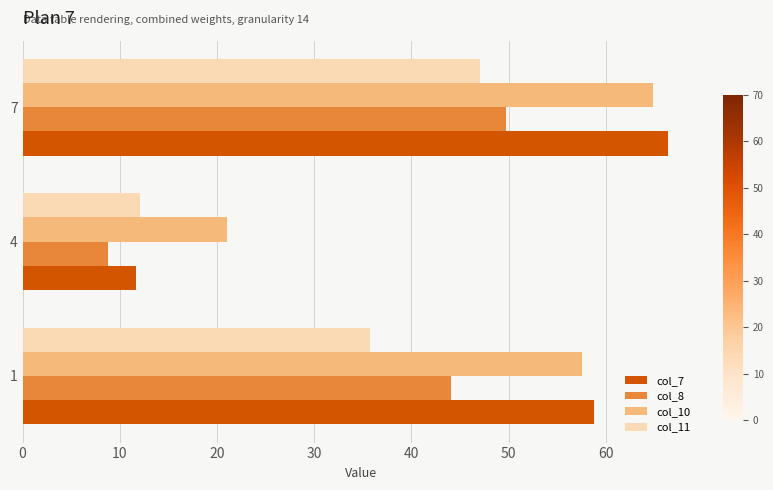

The col_11 series shows 12.1 at 4. True or false?

True